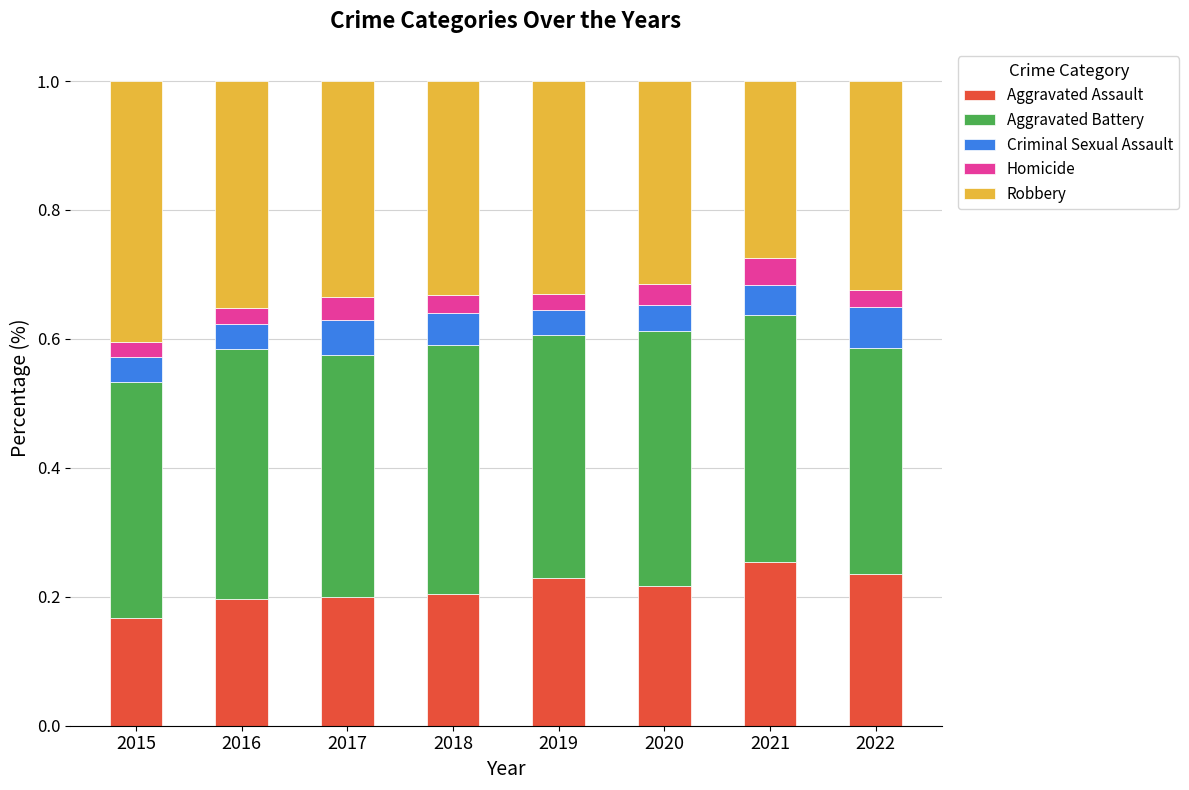

At which label does Aggravated Assault reach its minimum?

2015